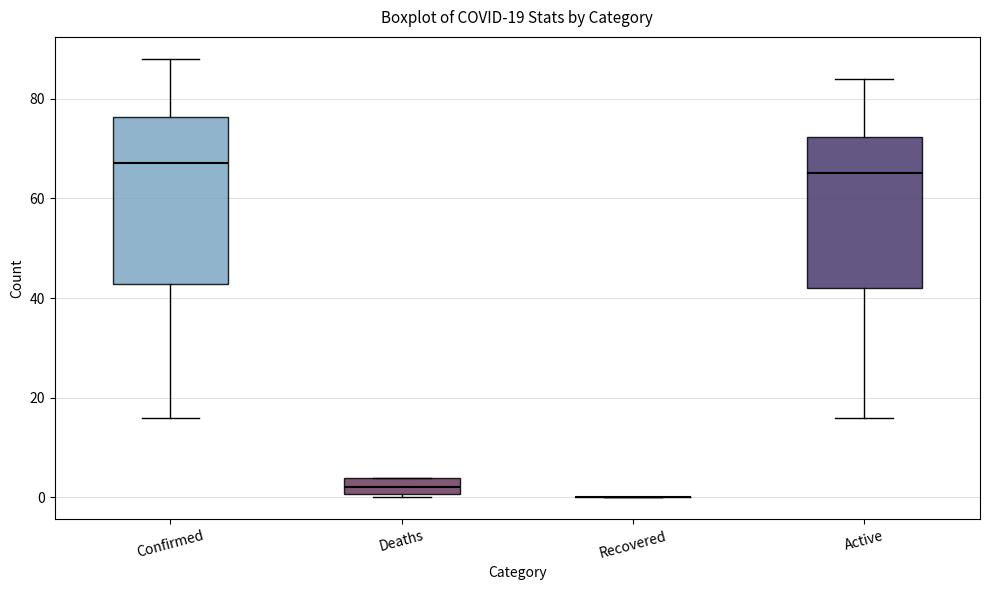

Which box is the tallest, from its lower edge to its upper edge?

Confirmed